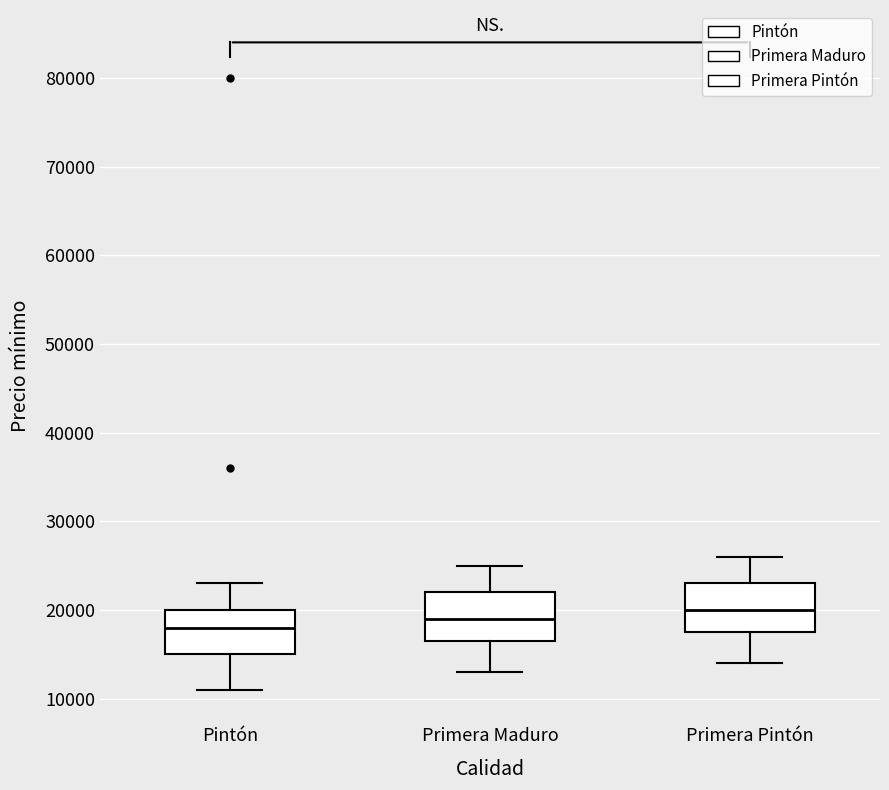

Which box's median line is the highest?

Primera Pintón